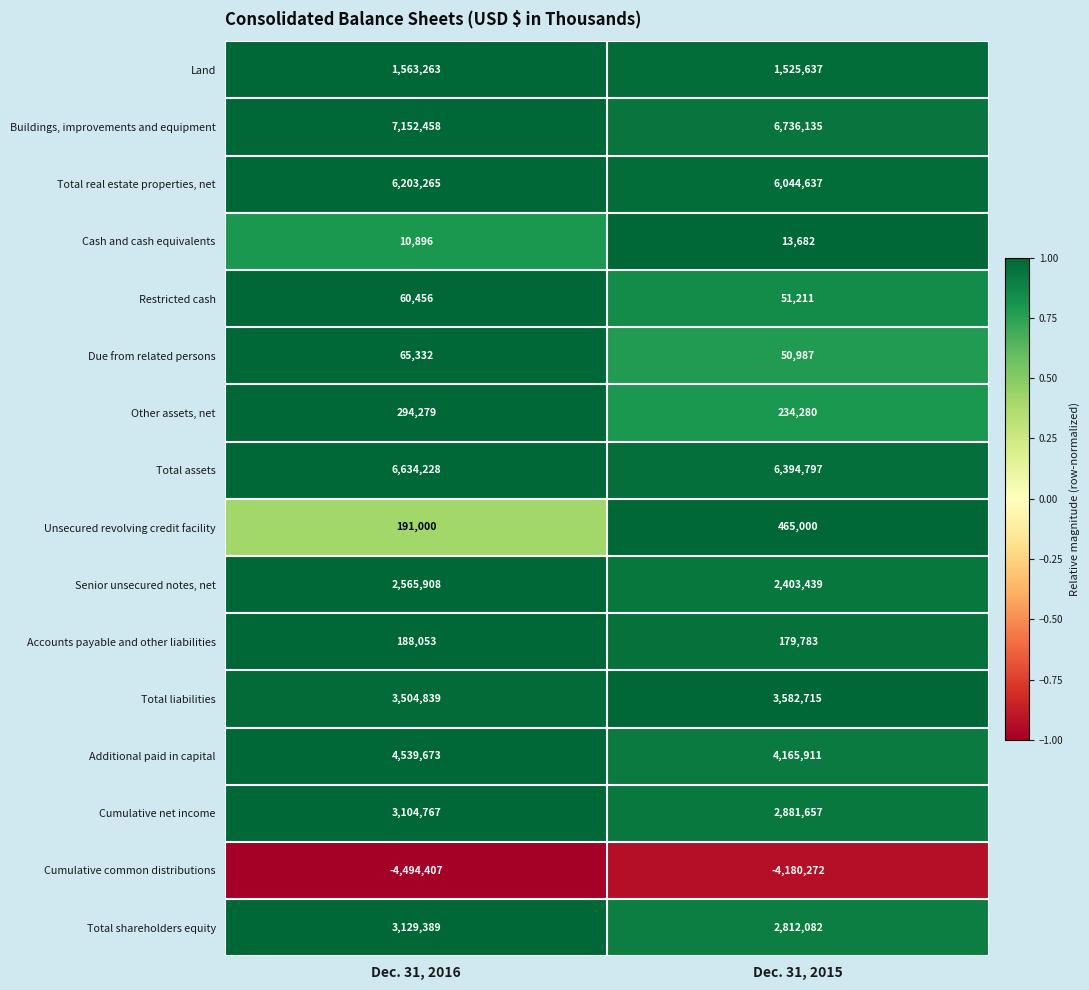

Rank the categories by Restricted cash value from highest to lowest.

Dec. 31, 2016, Dec. 31, 2015